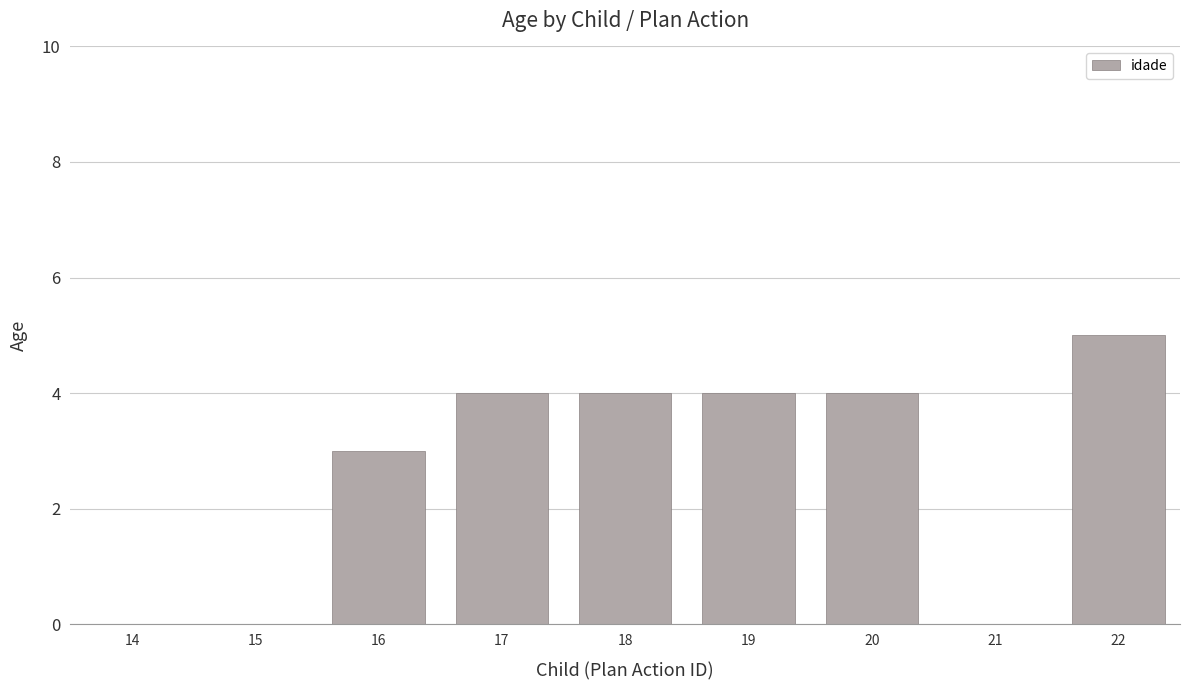

True or false: the data shows 4 at 17.

True